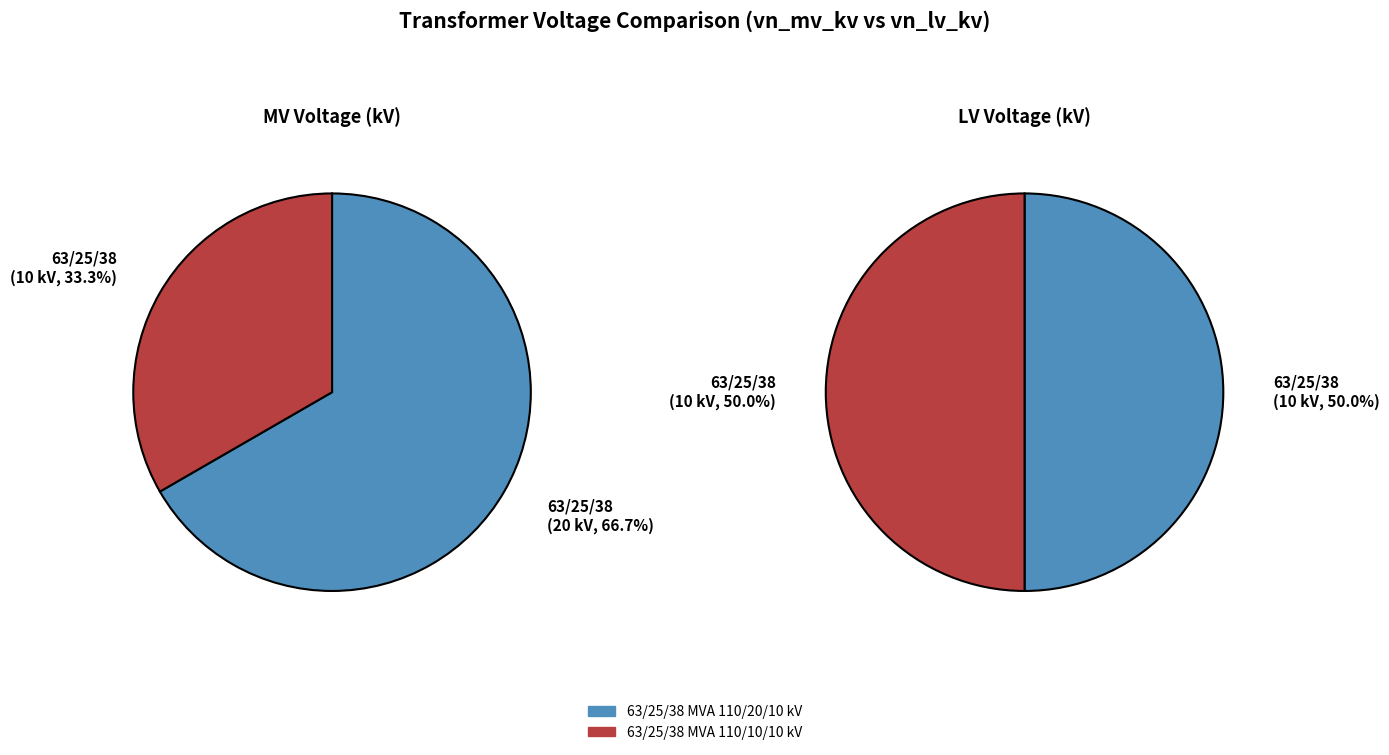

How many slices are in this pie chart?

2